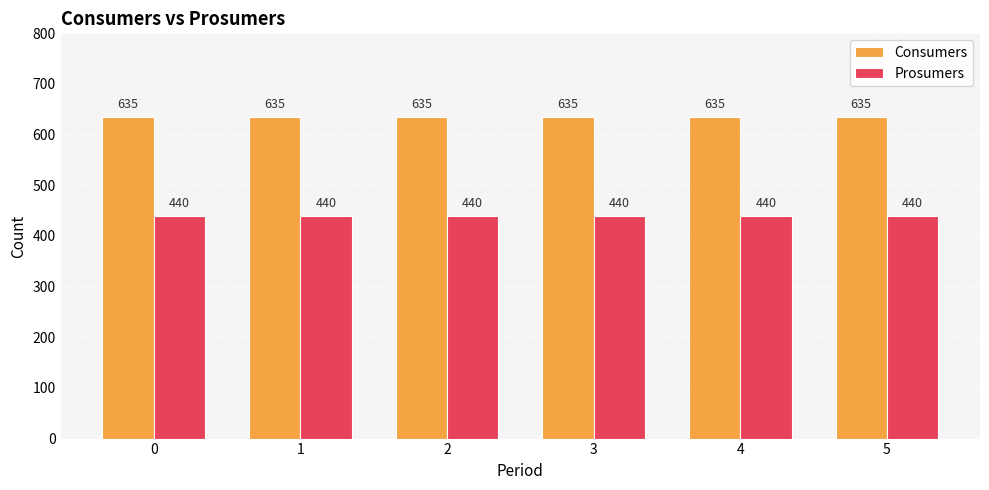

List the series in order of their overall mean, lowest first.

Prosumers, Consumers